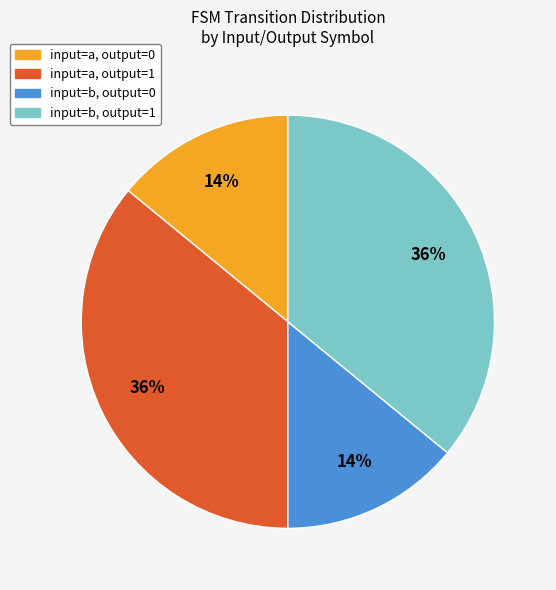

To the nearest percent, what is the difference between the largest and smallest slice percentages?

22%